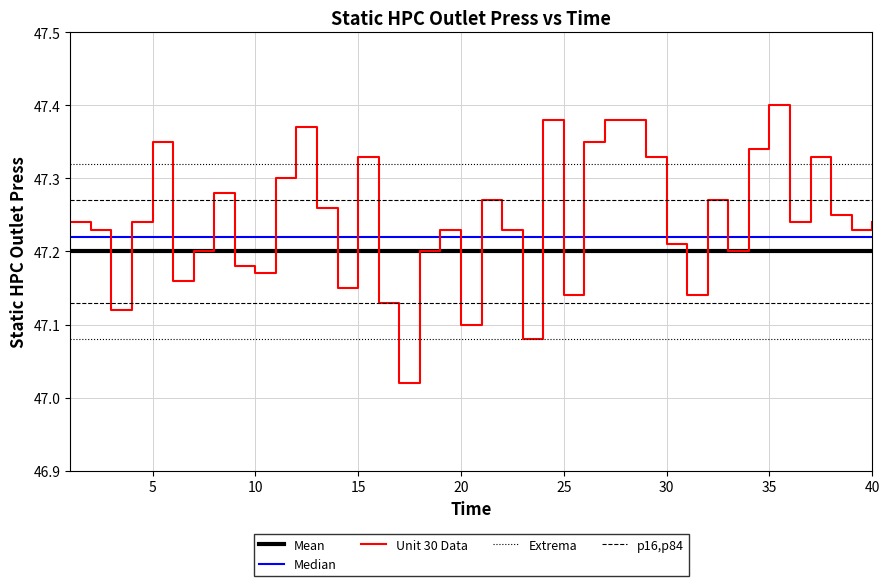

True or false: Mean and Median cross at least once.

False